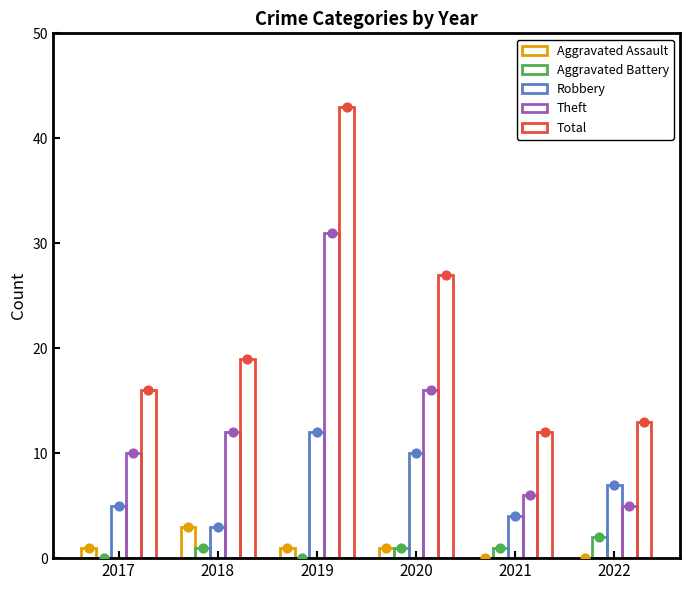

Which series has the largest Y range (max minus min)?

Total